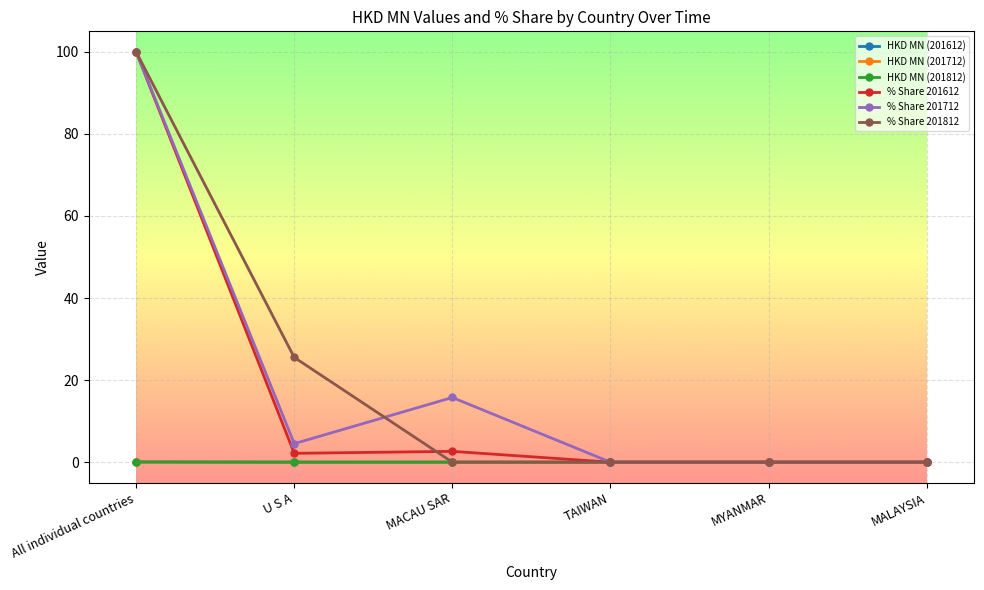

At which category is the sum across all series the highest?

All individual countries